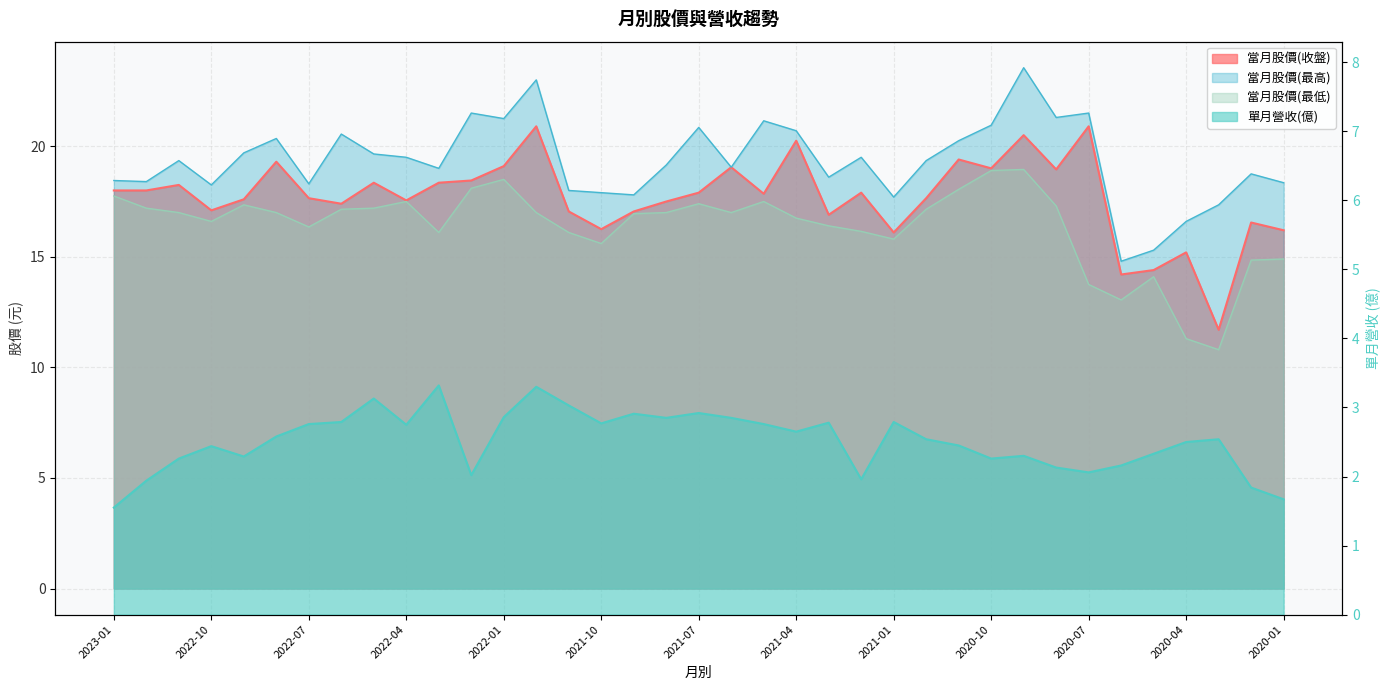

Between 2021-09 and 2022-07, which is larger?

2022-07